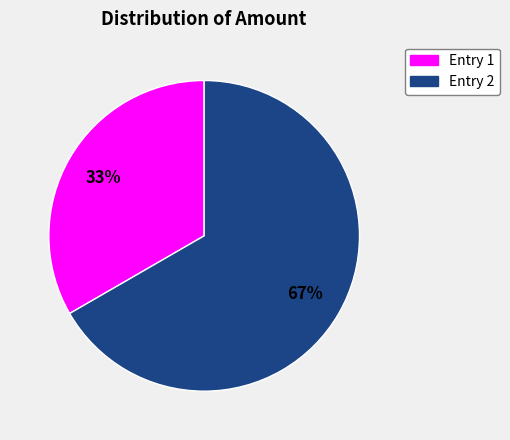

Is there a majority slice in this chart?

Yes